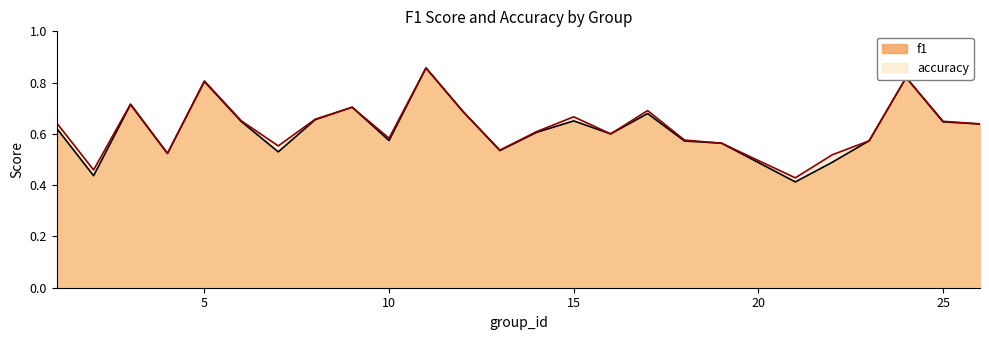

True or false: accuracy and f1 cross at least once.

True